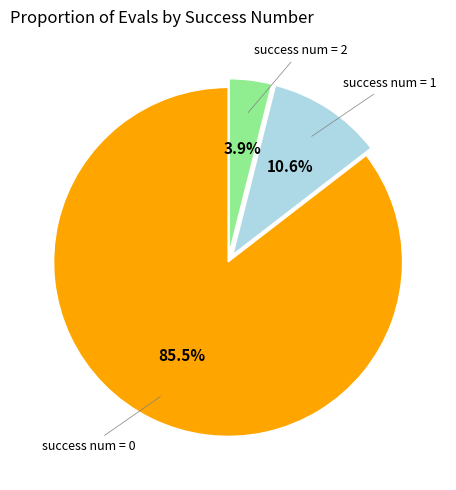

Is there any slice that represents more than half of the pie?

Yes